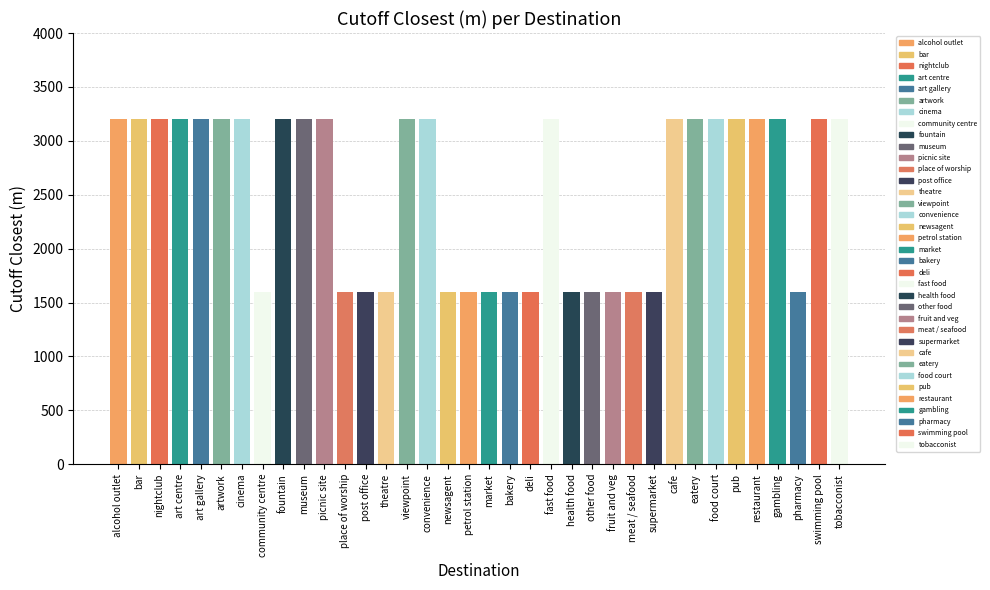

Is it true that the value at artwork is 1422?

False